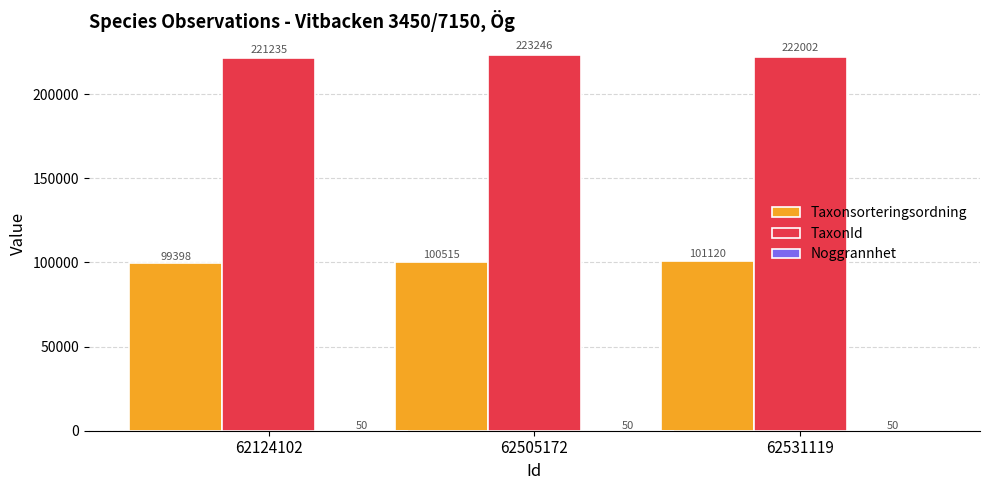

How many Taxonsorteringsordning values are between 99398 and 101120?

3